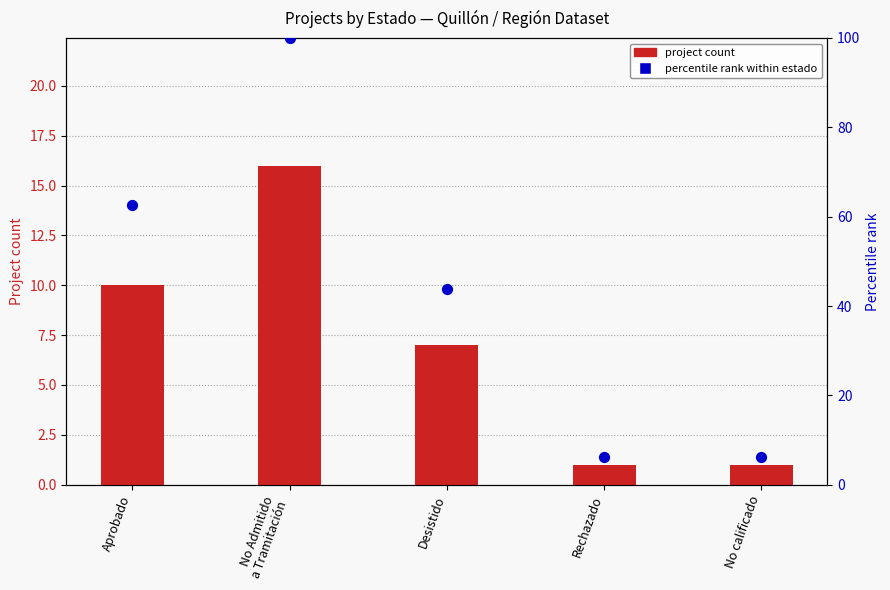

Which series has the largest Y range (max minus min)?

Percentile (count)